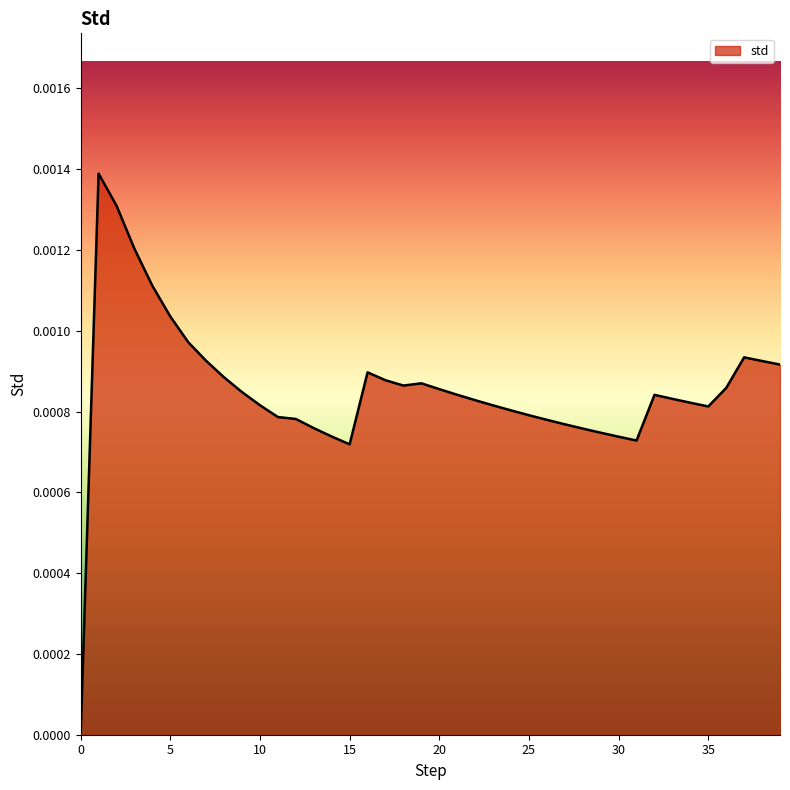

Does the chart have visible grid lines?

No